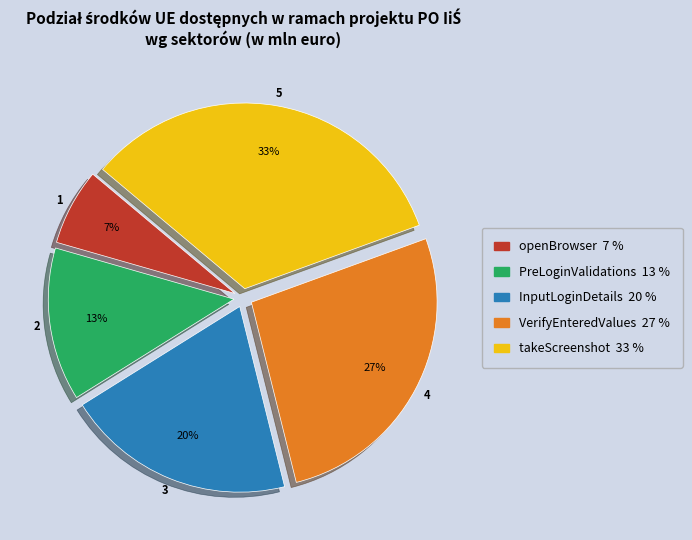

Which slice is the largest?

takeScreenshot